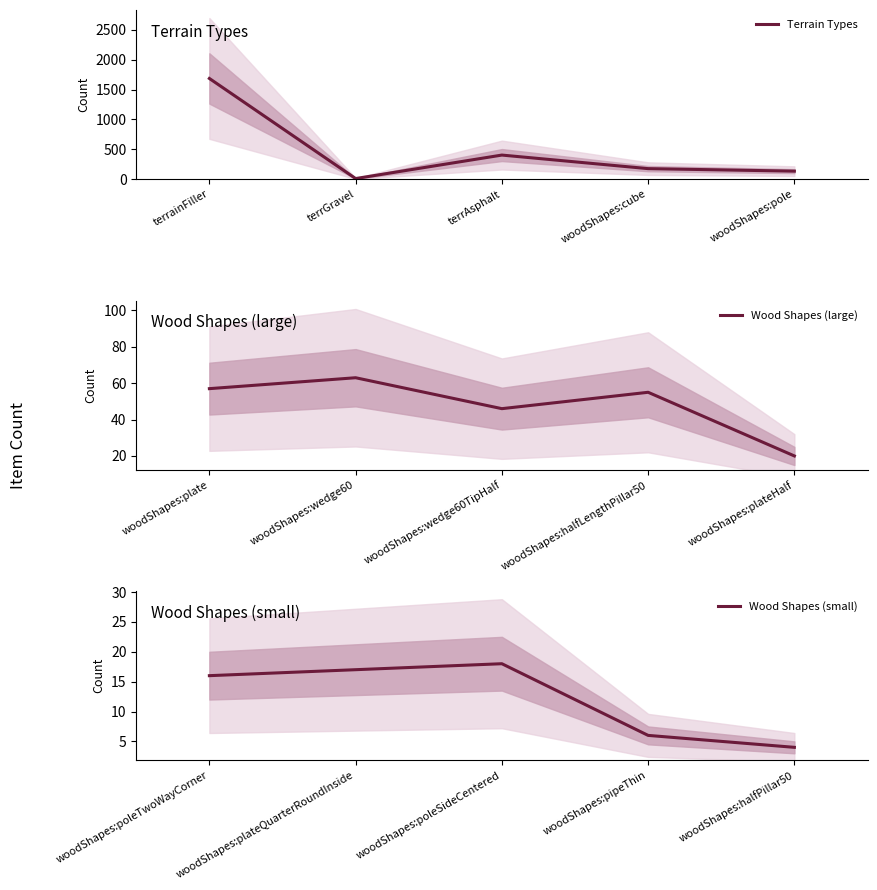

Count the number of data series in this chart.

3